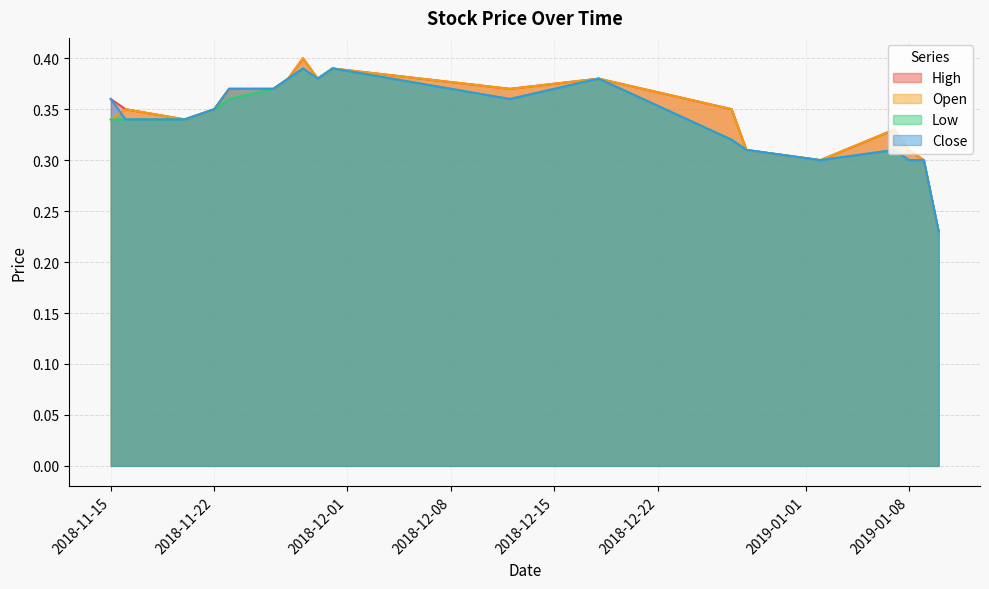

True or false: Close and Low cross at least once.

False